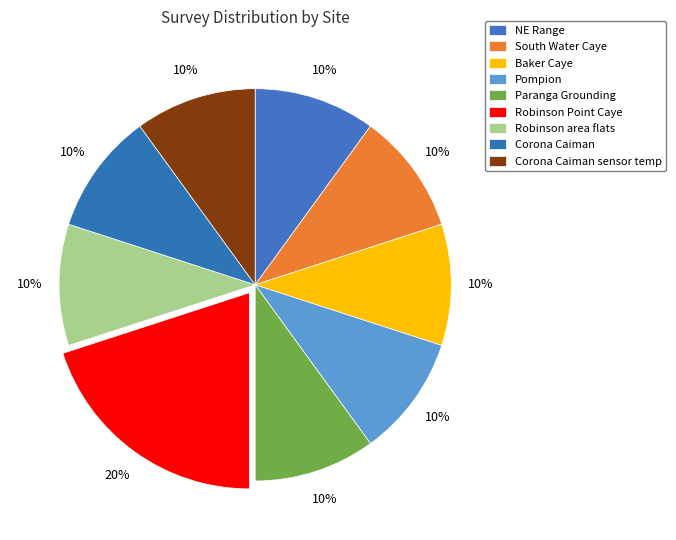

Count the number of slices in the pie.

9